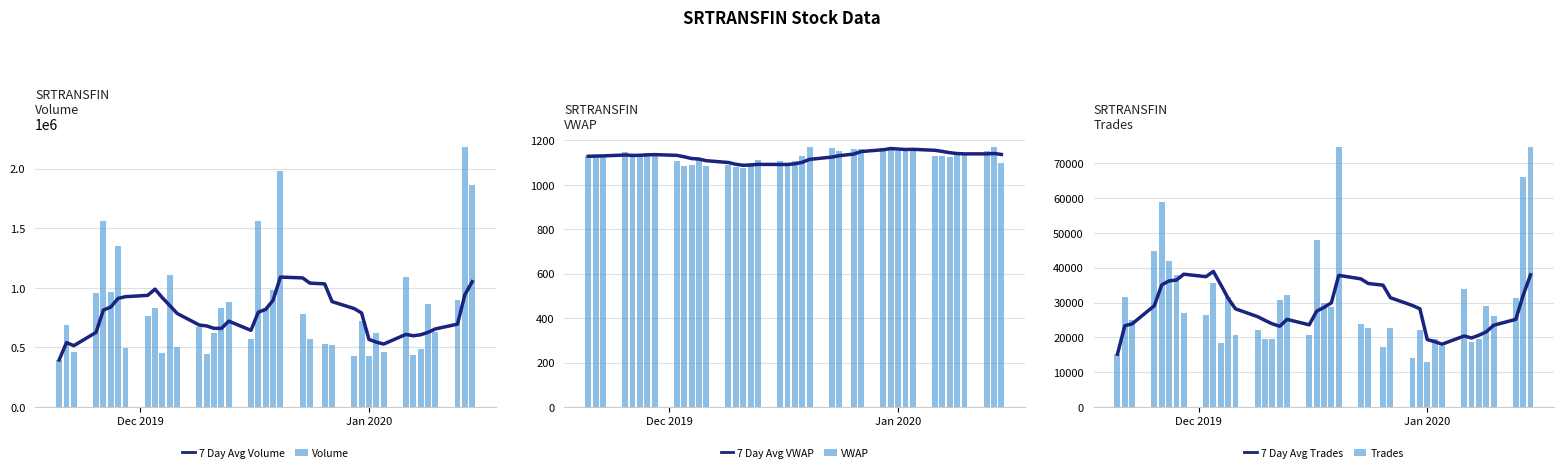

What is the lowest value of the Trades series?

12907